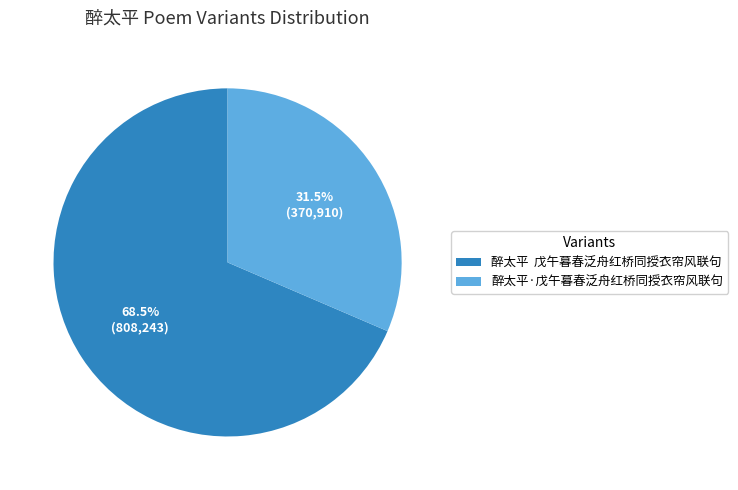

How many slices are in this pie chart?

2